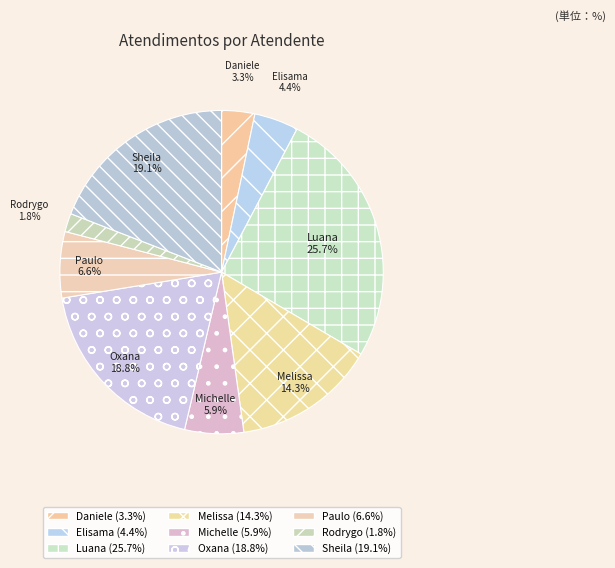

Is there any slice that represents more than half of the pie?

No